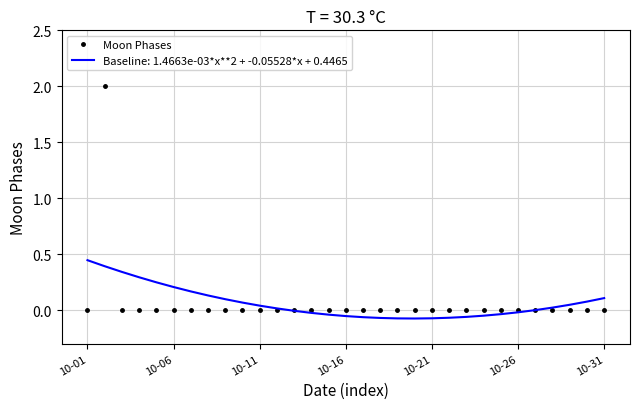

Rank the series by their maximum value, from lowest to highest.

Baseline: 1.4663e-03*x**2 + -0.05528*x + 0.4465, Moon Phases